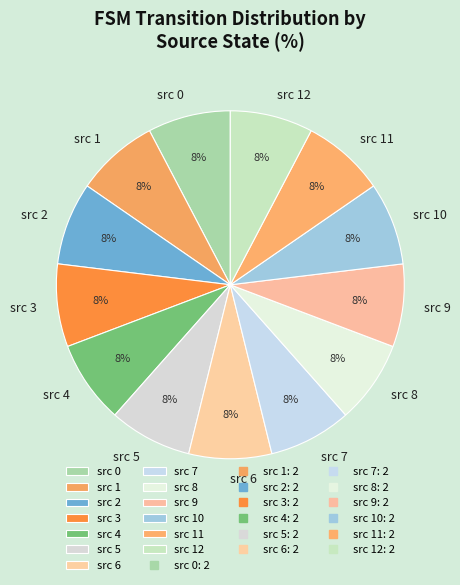

Is there any slice that represents more than half of the pie?

No